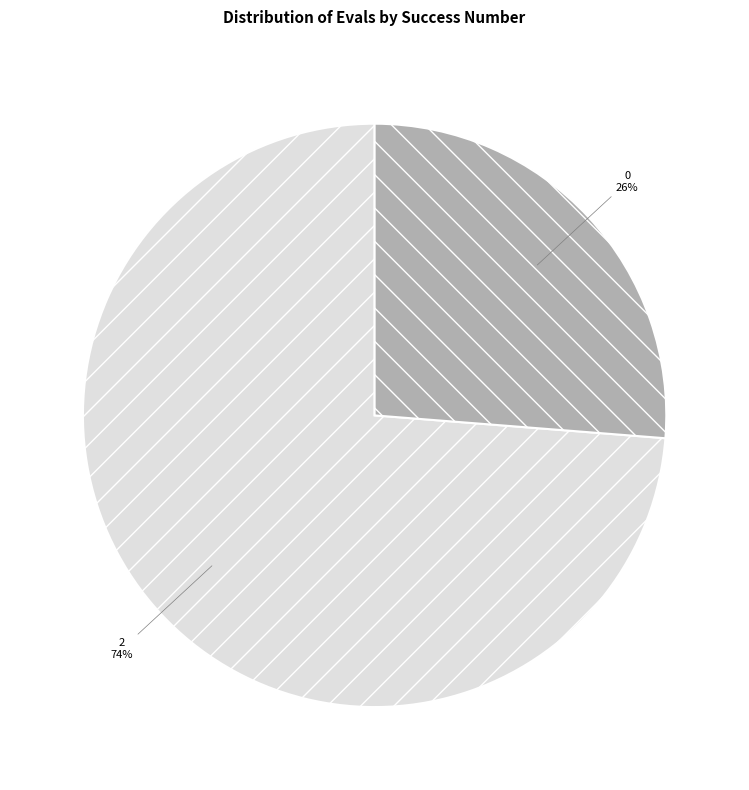

To the nearest percent, what portion does 0 represent?

26%